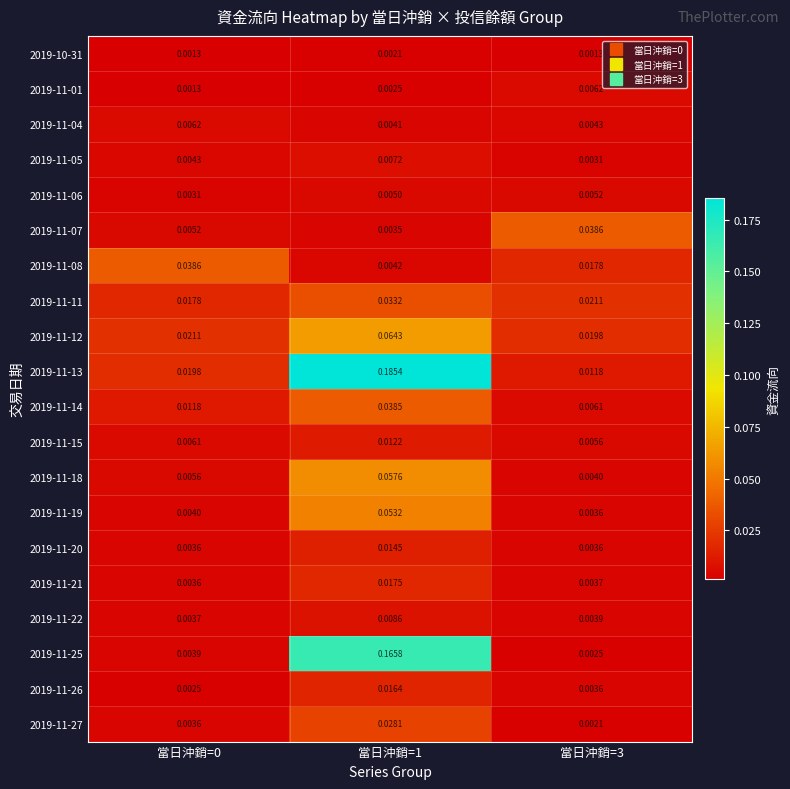

Reading left to right, what are all the values shown in this chart?

2019-10-31: 當日沖銷=0=0.0	當日沖銷=1=0.0	當日沖銷=3=0.0
2019-11-01: 當日沖銷=0=0.0	當日沖銷=1=0.0	當日沖銷=3=0.0
2019-11-04: 當日沖銷=0=0.0	當日沖銷=1=0.0	當日沖銷=3=0.0
2019-11-05: 當日沖銷=0=0.0	當日沖銷=1=0.0	當日沖銷=3=0.0
2019-11-06: 當日沖銷=0=0.0	當日沖銷=1=0.0	當日沖銷=3=0.0
2019-11-07: 當日沖銷=0=0.0	當日沖銷=1=0.0	當日沖銷=3=0.0
2019-11-08: 當日沖銷=0=0.0	當日沖銷=1=0.0	當日沖銷=3=0.0
2019-11-11: 當日沖銷=0=0.0	當日沖銷=1=0.0	當日沖銷=3=0.0
2019-11-12: 當日沖銷=0=0.0	當日沖銷=1=0.1	當日沖銷=3=0.0
2019-11-13: 當日沖銷=0=0.0	當日沖銷=1=0.2	當日沖銷=3=0.0
2019-11-14: 當日沖銷=0=0.0	當日沖銷=1=0.0	當日沖銷=3=0.0
2019-11-15: 當日沖銷=0=0.0	當日沖銷=1=0.0	當日沖銷=3=0.0
2019-11-18: 當日沖銷=0=0.0	當日沖銷=1=0.1	當日沖銷=3=0.0
2019-11-19: 當日沖銷=0=0.0	當日沖銷=1=0.1	當日沖銷=3=0.0
2019-11-20: 當日沖銷=0=0.0	當日沖銷=1=0.0	當日沖銷=3=0.0
2019-11-21: 當日沖銷=0=0.0	當日沖銷=1=0.0	當日沖銷=3=0.0
2019-11-22: 當日沖銷=0=0.0	當日沖銷=1=0.0	當日沖銷=3=0.0
2019-11-25: 當日沖銷=0=0.0	當日沖銷=1=0.2	當日沖銷=3=0.0
2019-11-26: 當日沖銷=0=0.0	當日沖銷=1=0.0	當日沖銷=3=0.0
2019-11-27: 當日沖銷=0=0.0	當日沖銷=1=0.0	當日沖銷=3=0.0